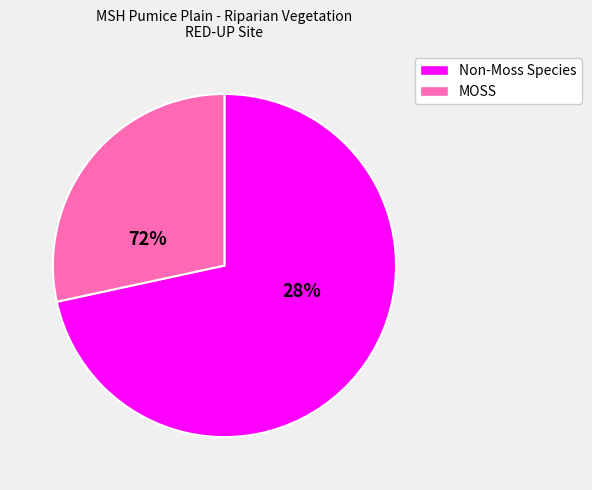

True or false: MOSS accounts for 28% of the total.

True